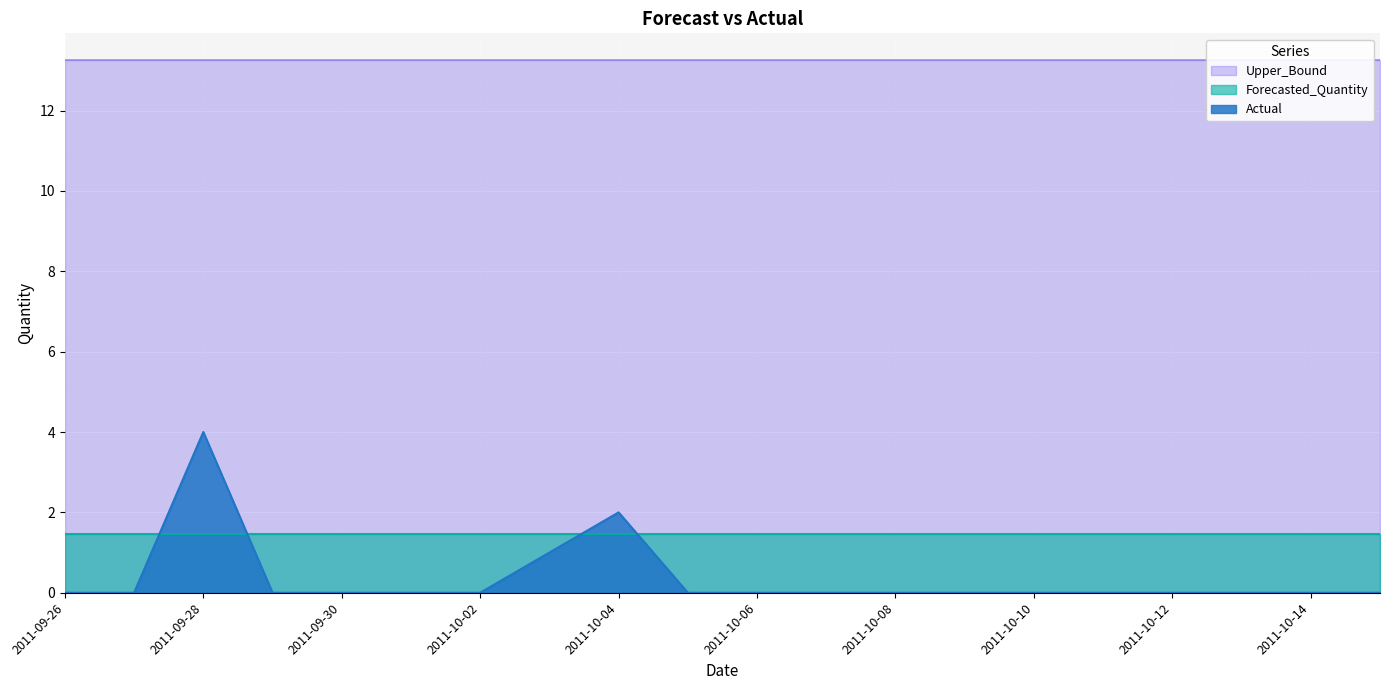

What is the label of the 12th point from the right?

2011-10-04